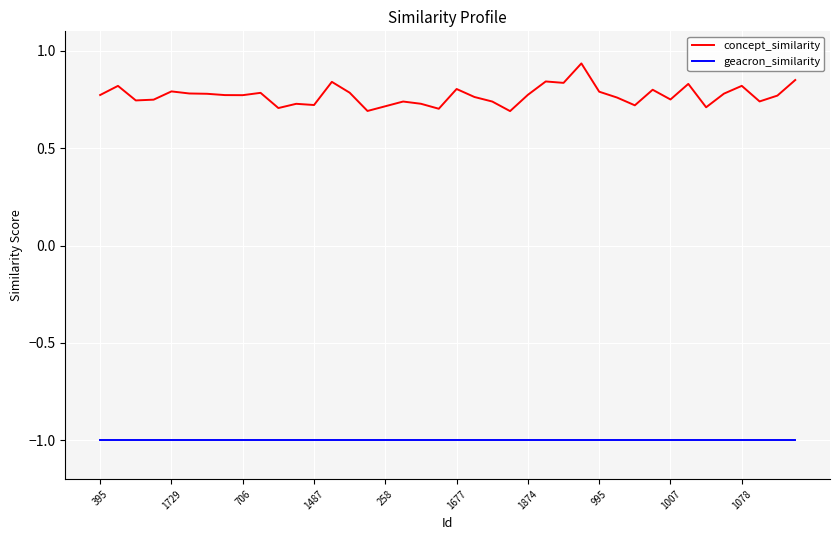

What is the smallest value displayed?

-1.0